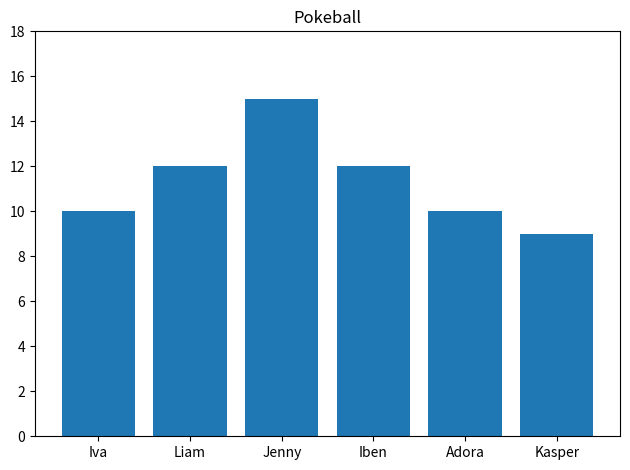

How many bars are there in total?

6